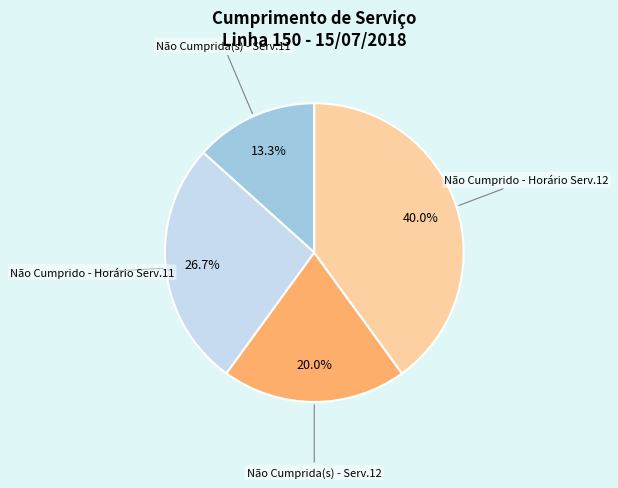

Does any single category account for the majority?

No